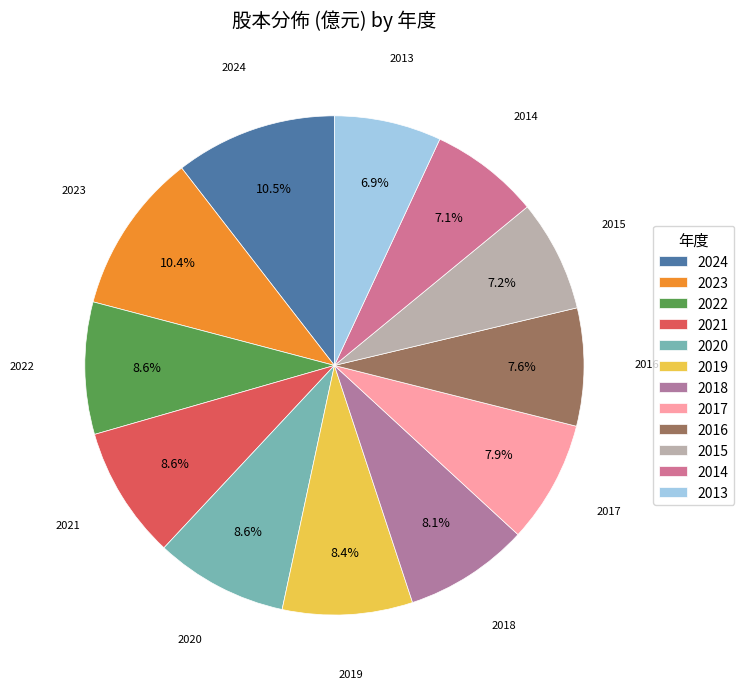

True or false: 2023 accounts for 2% of the total.

False